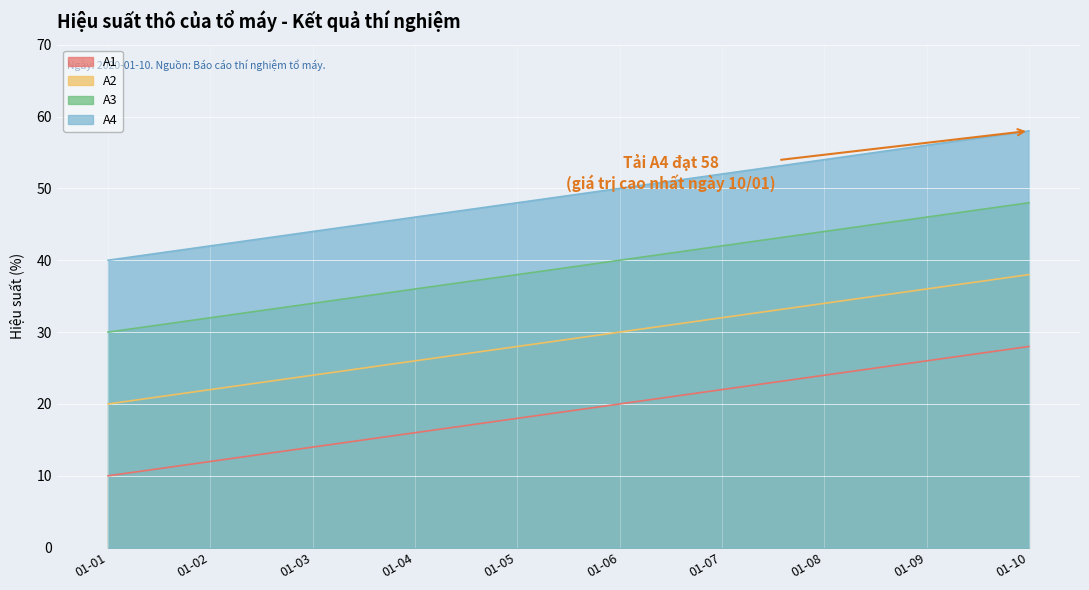

True or false: A3 has a value of 38 at 01-05.

True